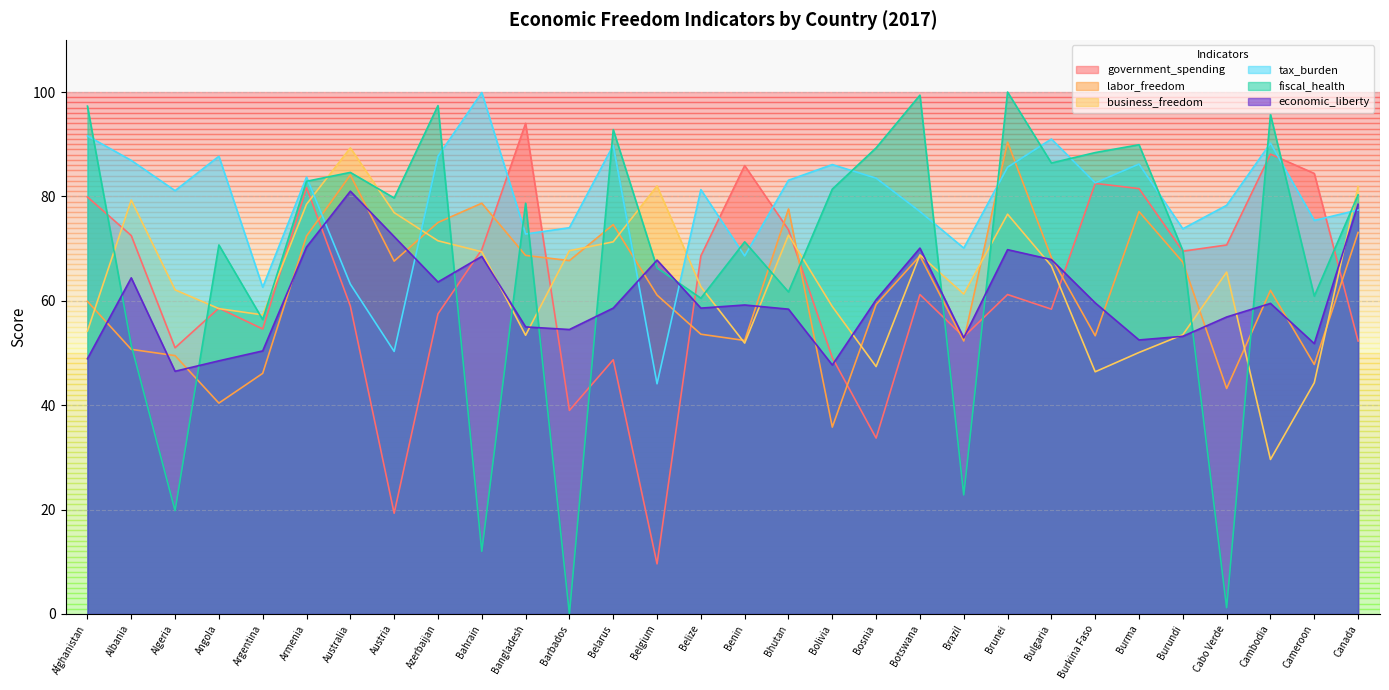

What value does the government_spending series have at Algeria?

51.0